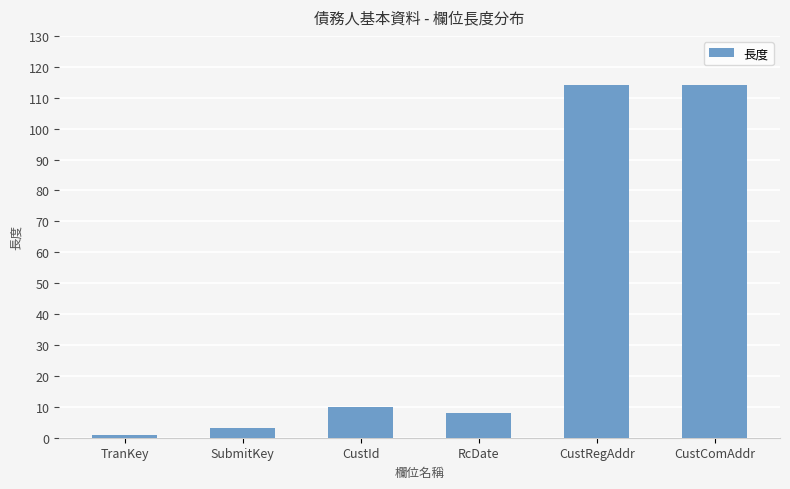

True or false: the data shows 10 at CustId.

True